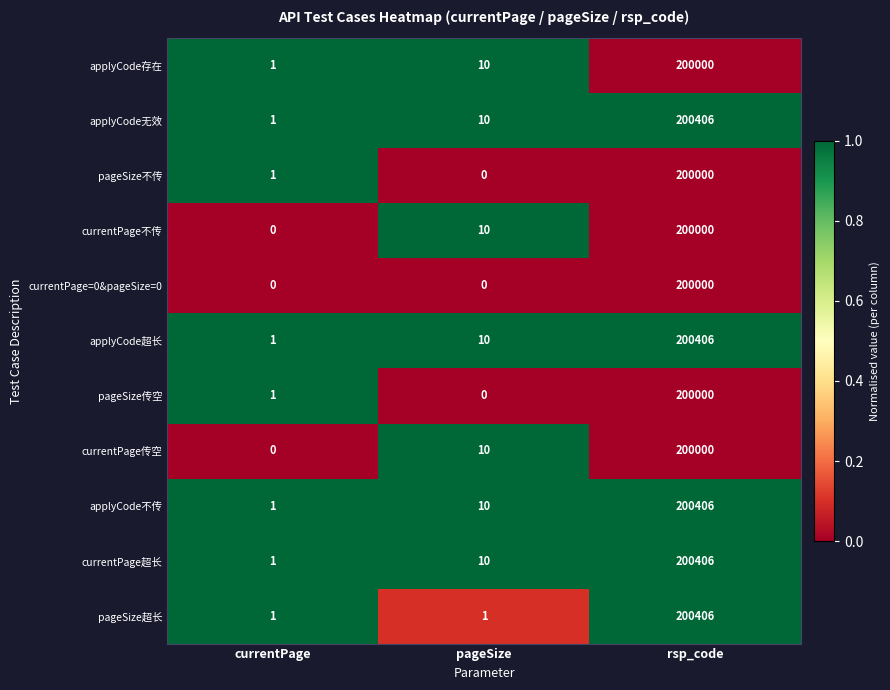

Is the value of currentPage超长 at currentPage greater than the value of currentPage=0&pageSize=0 at currentPage?

Yes